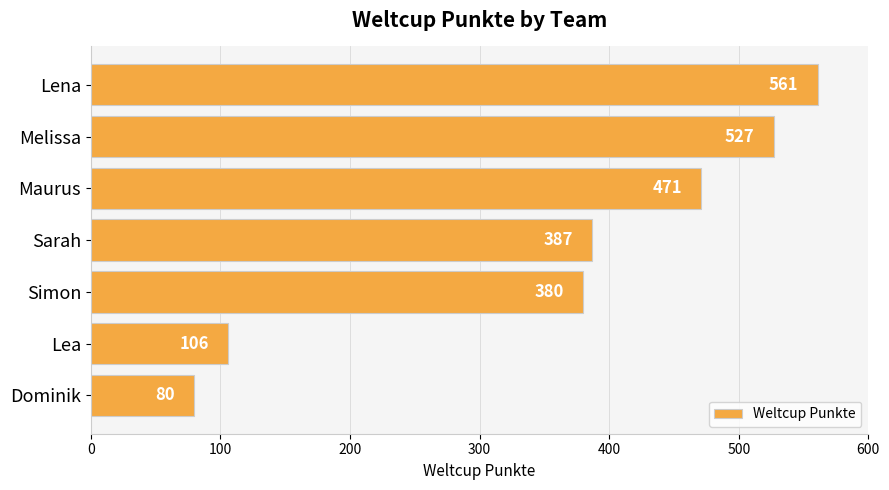

What is the change in value from Maurus to Dominik?

-391